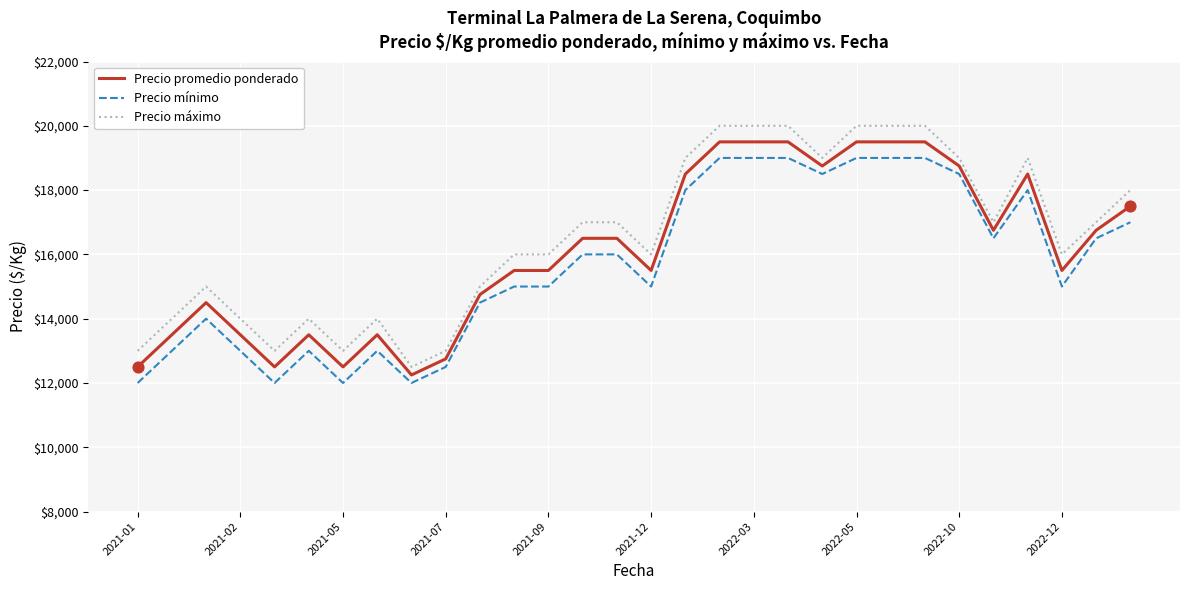

True or false: Precio máximo and Precio mínimo intersect in this chart.

False